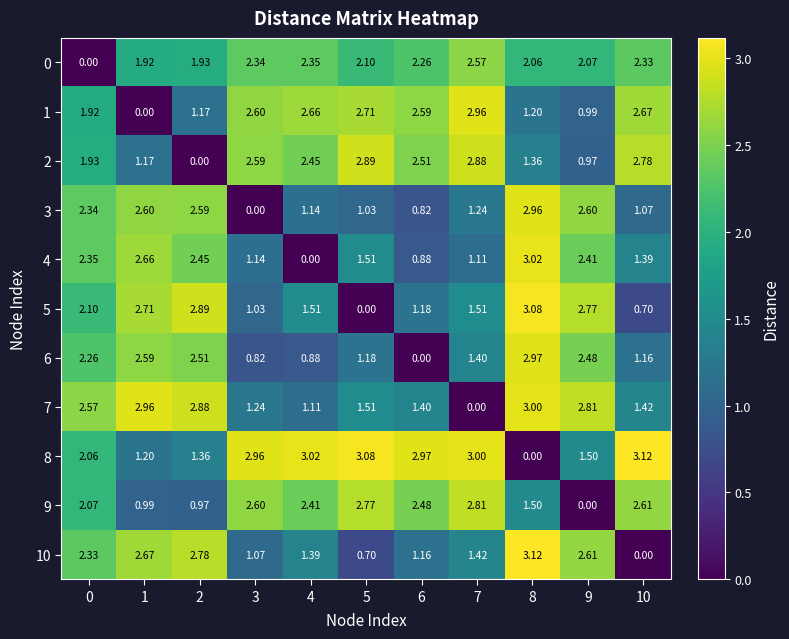

Is the value of 7 at 10 greater than the value of 4 at 5?

No